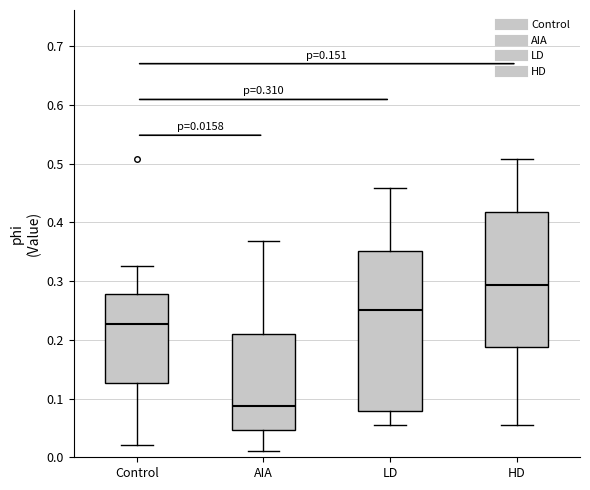

Which box is the tallest, from its lower edge to its upper edge?

LD